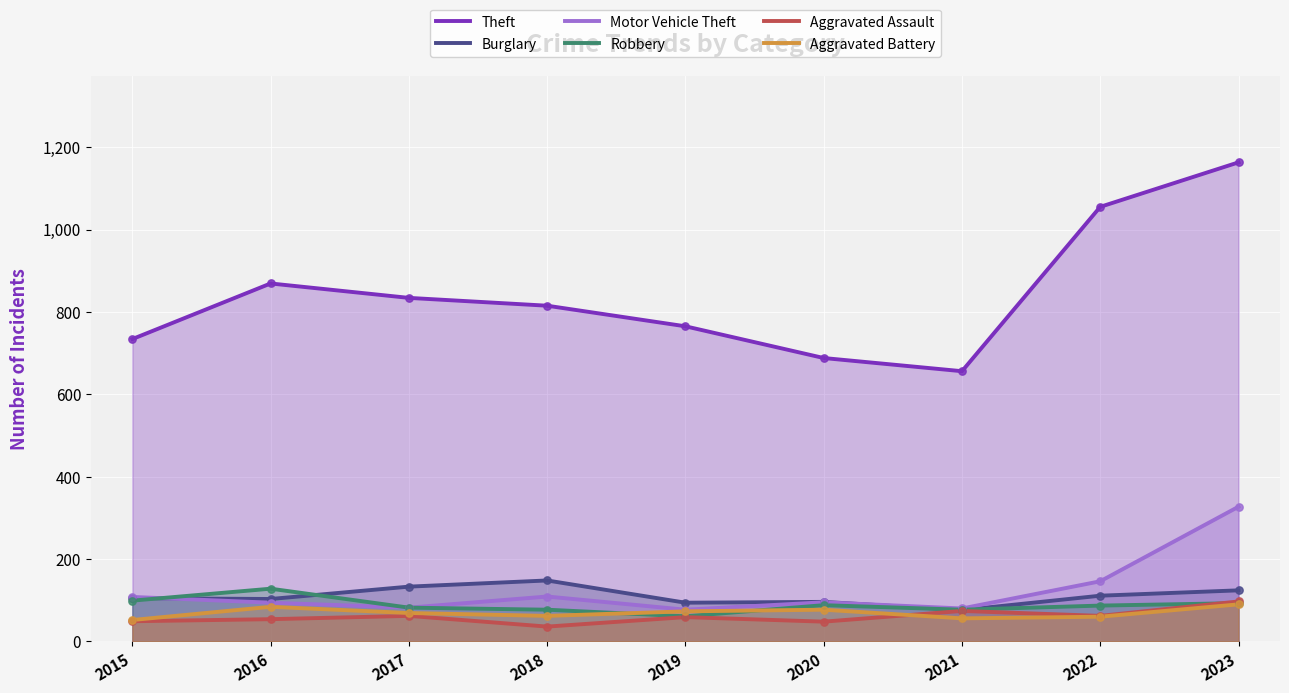

What are all the series names shown in the legend?

Theft, Burglary, Motor Vehicle Theft, Robbery, Aggravated Assault, Aggravated Battery